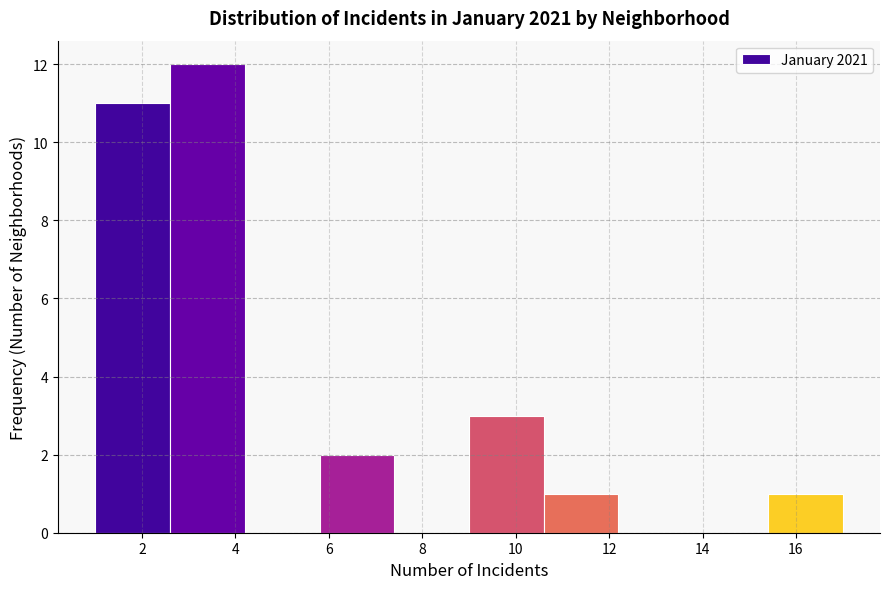

Reading left to right, list every bar in this chart as the range it spans on the x-axis followed by its height. The values are not printed on the chart, so give them approximately, as read against the axis.

1.0 to 2.6: 11
2.6 to 4.2: 12
4.2 to 5.8: 0
5.8 to 7.4: 2
7.4 to 9.0: 0
9.0 to 10.6: 3
10.6 to 12.2: 1
12.2 to 13.8: 0
13.8 to 15.4: 0
15.4 to 17.0: 1